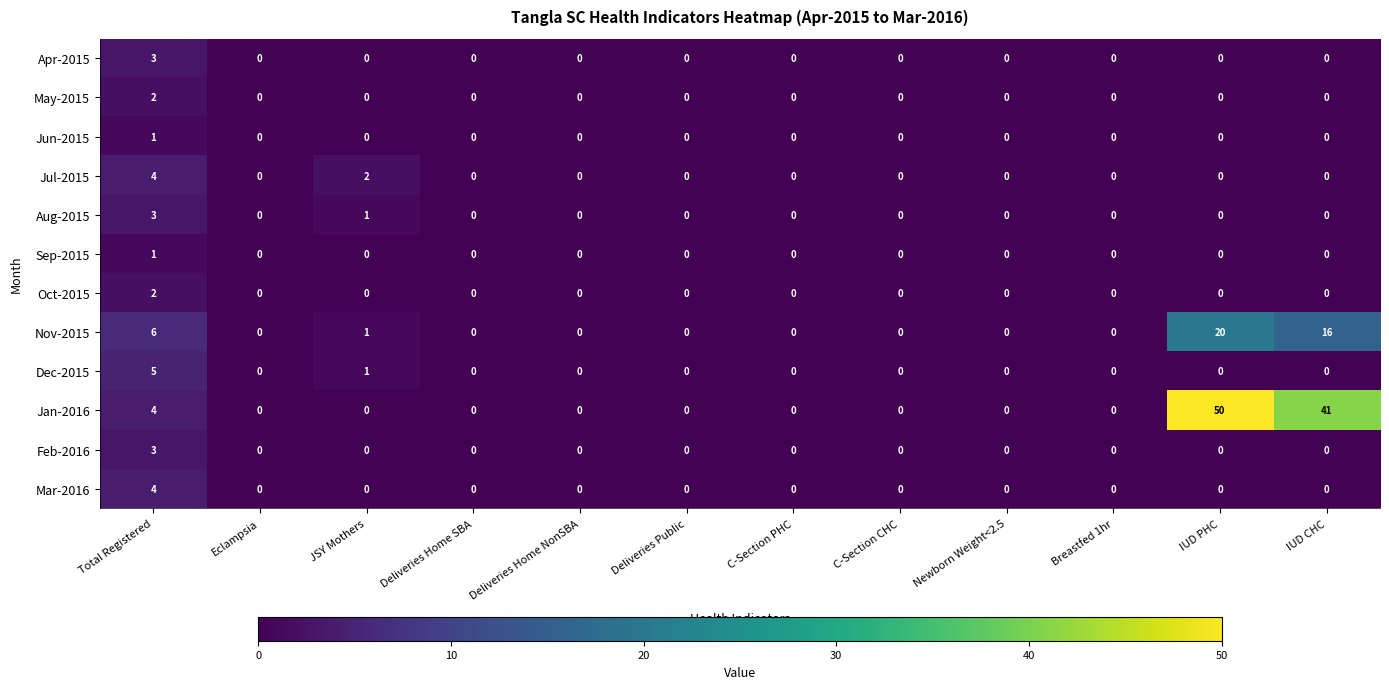

The value of Mar-2016 at Breastfed 1hr is 0. True or false?

True